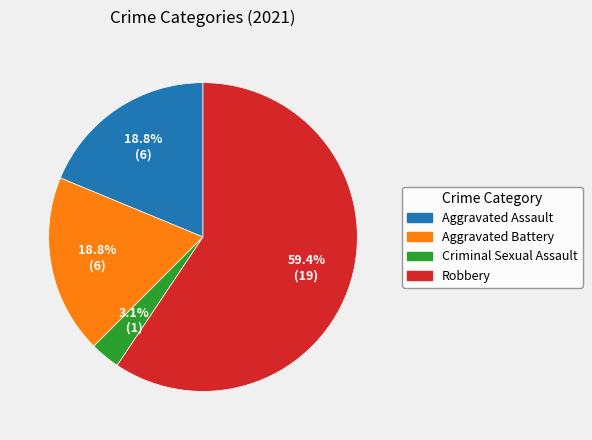

Which has a higher value, Aggravated Battery or Criminal Sexual Assault?

Aggravated Battery